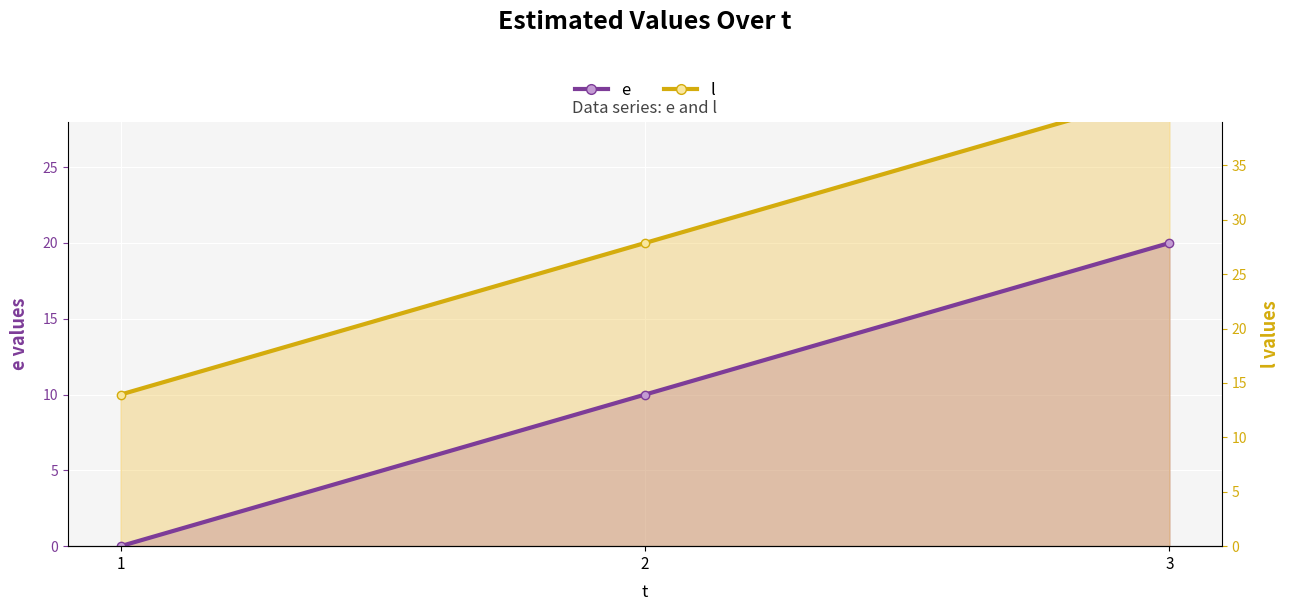

How many data points in e are less than 10?

1